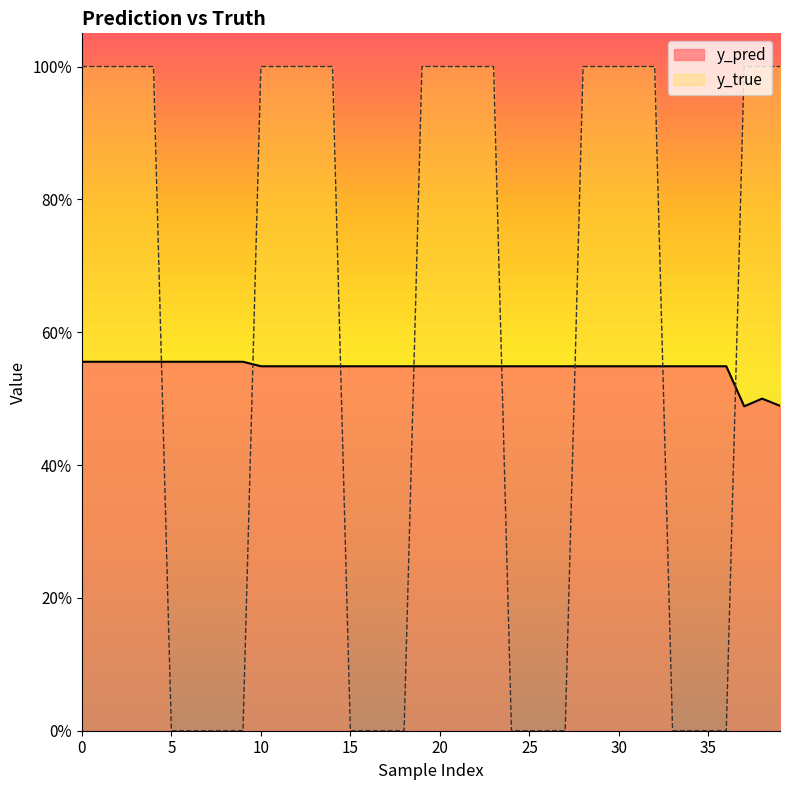

True or false: y_pred has a value of 0.4 at 2.

False